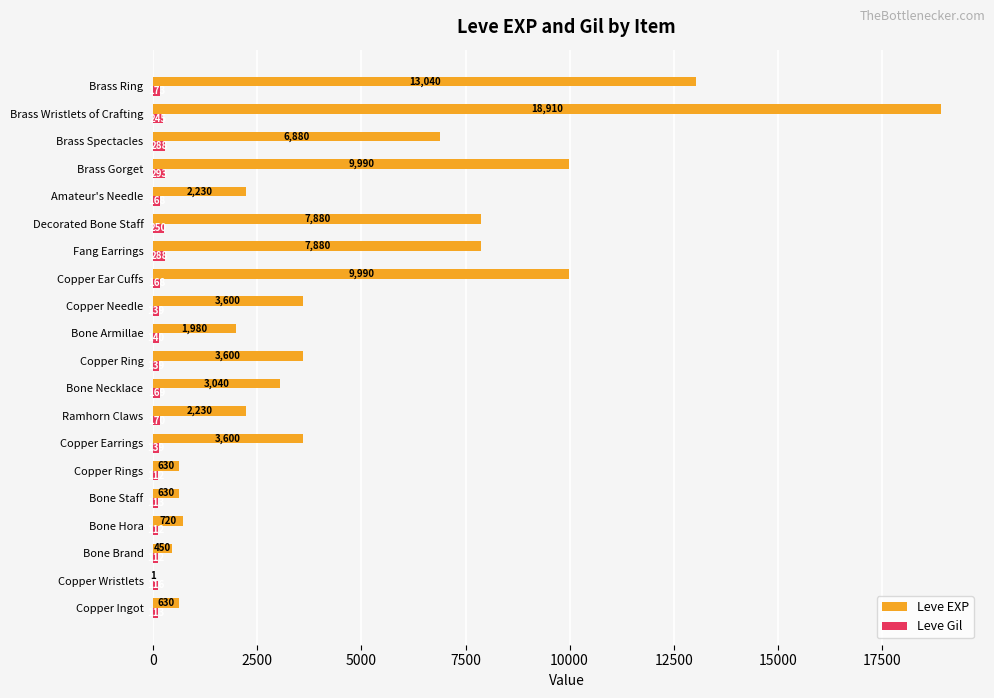

The value of Leve Gil at Bone Hora is 112. True or false?

True